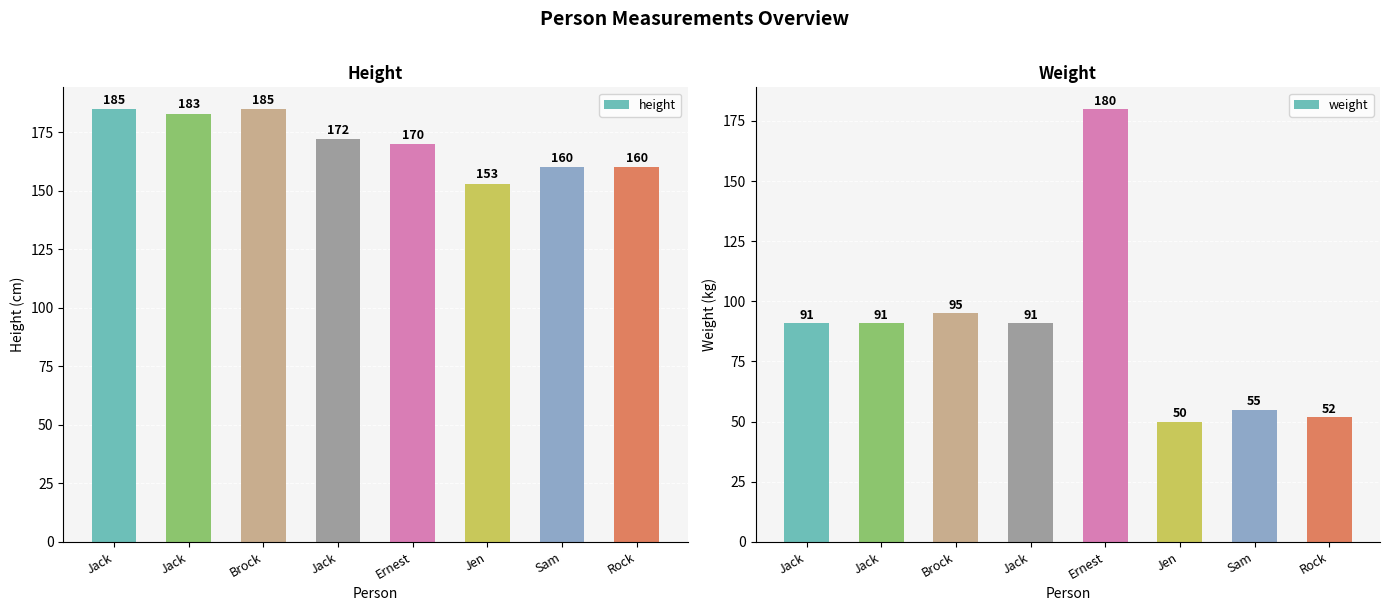

What is the minimum value shown in the chart?

50